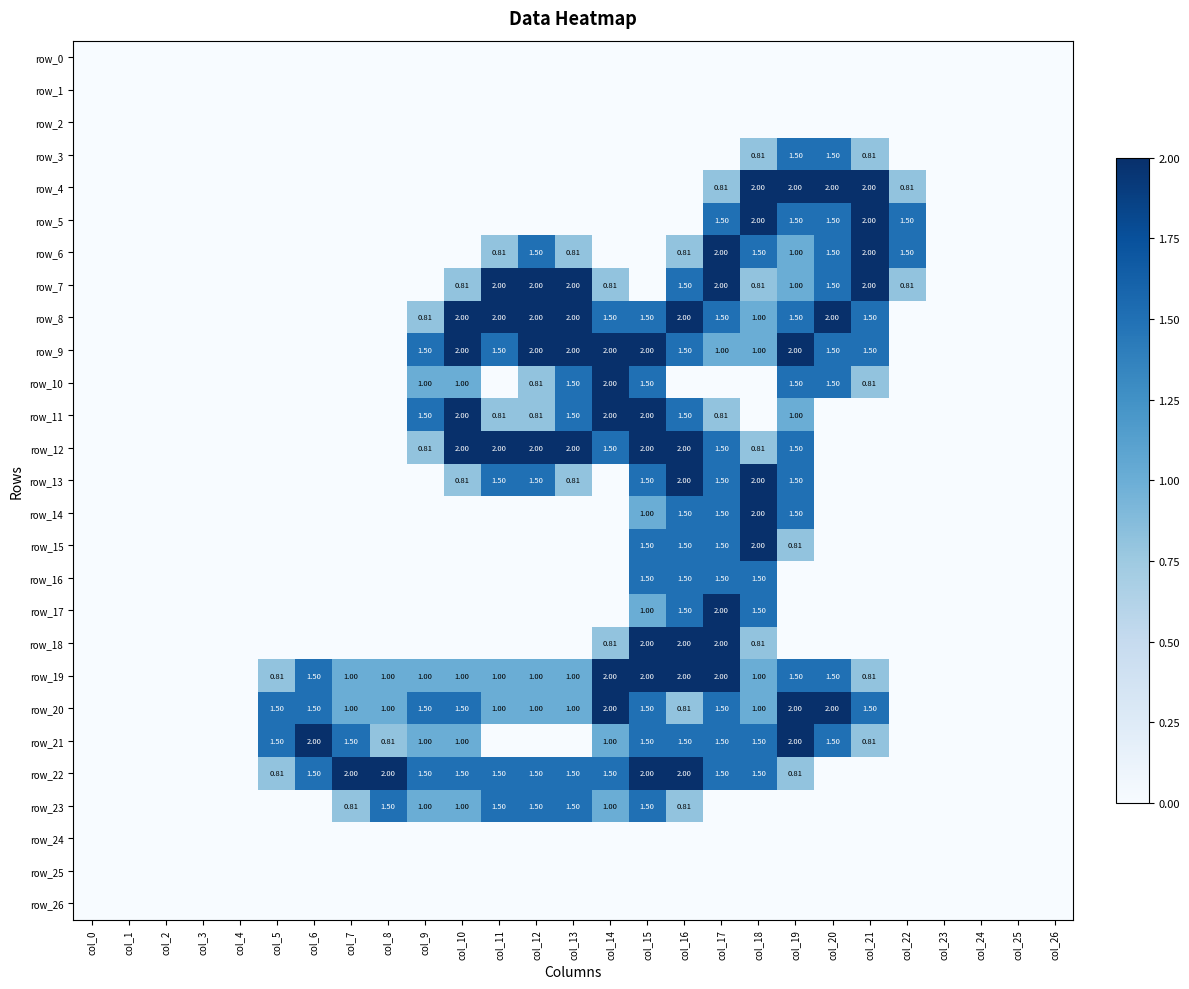

Which has a higher value, col_23 or col_4?

col_23